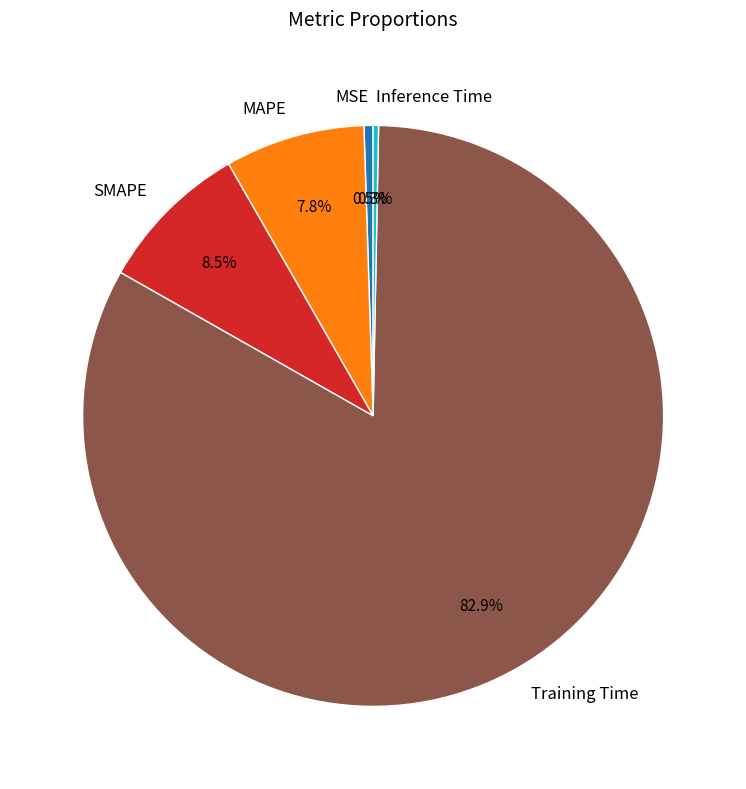

How many slices are in this pie chart?

5